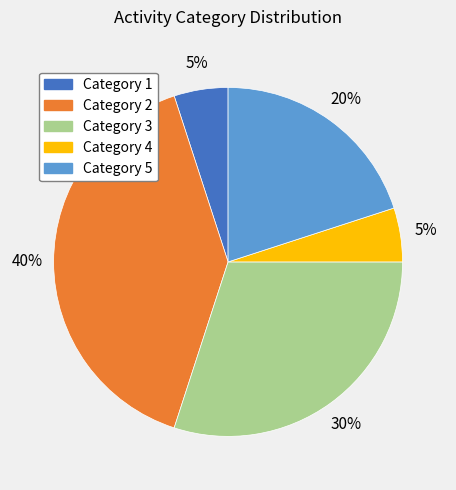

To the nearest percent, what is the average slice percentage?

20%